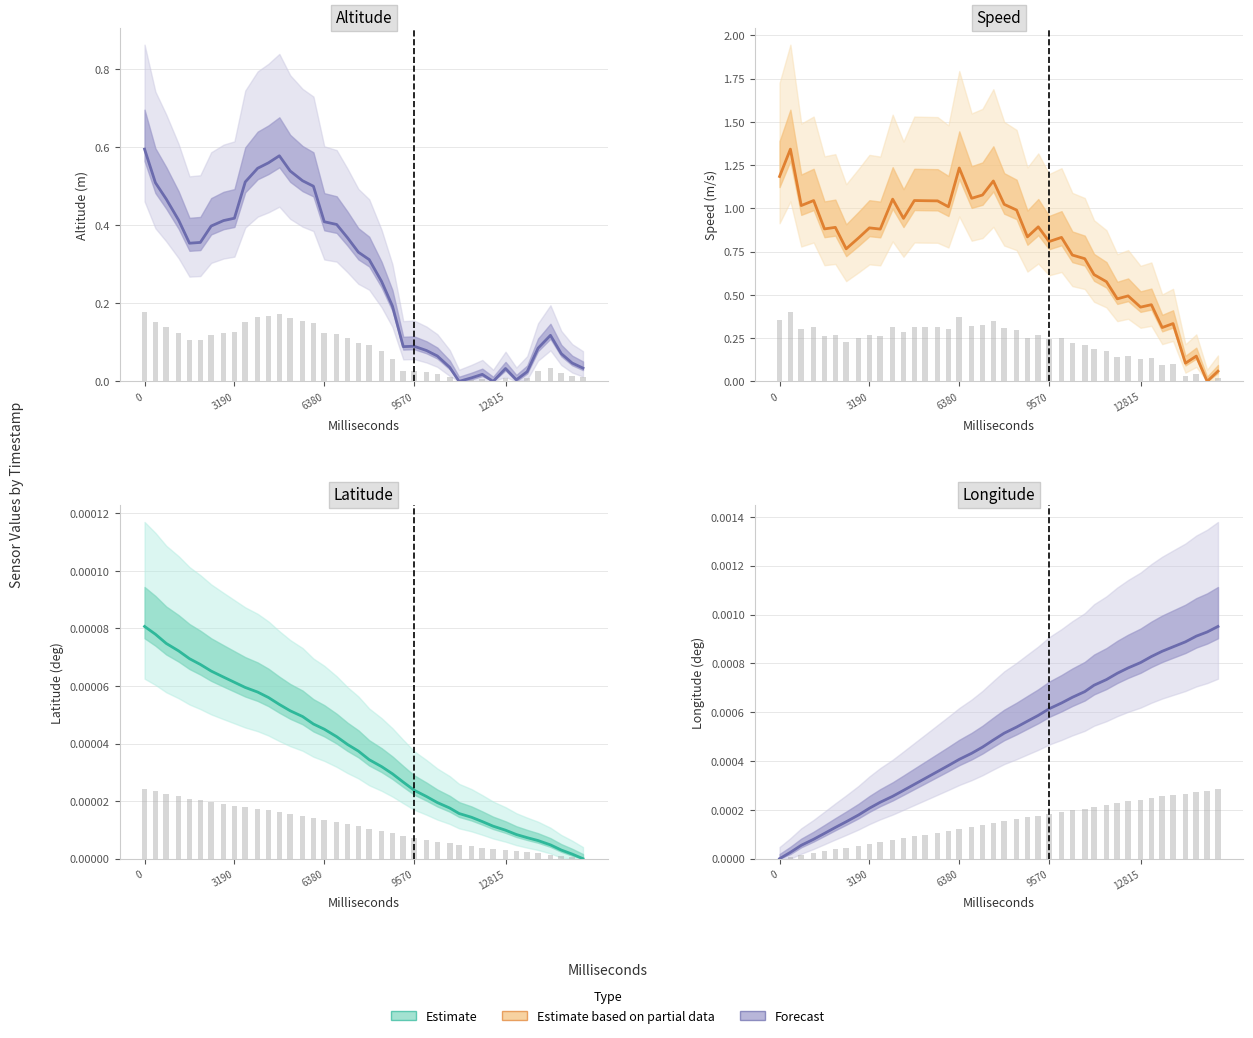

Reading left to right, list all the values displayed in this chart.

Altitude: 0=0.6	385=0.5	770=0.5	1210=0.4	1595=0.4	1980=0.4	2365=0.4	2805=0.4	3190=0.4	3575=0.5	4015=0.5	4400=0.6	4785=0.6	5170=0.5	5610=0.5	5995=0.5	6380=0.4	6820=0.4	7205=0.4	7590=0.3	7975=0.3	8415=0.3	8800=0.2	9185=0.1	9570=0.1	10010=0.1	10395=0.1	10835=0.0	11165=0.0	11605=0.0	11990=0.0	12375=0.0	12815=0.0	13200=0.0	13585=0.0	13970=0.1	14410=0.1	14795=0.1	15180=0.0	15565=0.0
Speed: 0=1.2	385=1.3	770=1.0	1210=1.0	1595=0.9	1980=0.9	2365=0.8	2805=0.8	3190=0.9	3575=0.9	4015=1.1	4400=0.9	4785=1.0	5170=1.0	5610=1.0	5995=1.0	6380=1.2	6820=1.1	7205=1.1	7590=1.2	7975=1.0	8415=1.0	8800=0.8	9185=0.9	9570=0.8	10010=0.8	10395=0.7	10835=0.7	11165=0.6	11605=0.6	11990=0.5	12375=0.5	12815=0.4	13200=0.4	13585=0.3	13970=0.3	14410=0.1	14795=0.1	15180=0.0	15565=0.1
Latitude: 0=0.0	385=0.0	770=0.0	1210=0.0	1595=0.0	1980=0.0	2365=0.0	2805=0.0	3190=0.0	3575=0.0	4015=0.0	4400=0.0	4785=0.0	5170=0.0	5610=0.0	5995=0.0	6380=0.0	6820=0.0	7205=0.0	7590=0.0	7975=0.0	8415=0.0	8800=0.0	9185=0.0	9570=0.0	10010=0.0	10395=0.0	10835=0.0	11165=0.0	11605=0.0	11990=0.0	12375=0.0	12815=0.0	13200=0.0	13585=0.0	13970=0.0	14410=0.0	14795=0.0	15180=0.0	15565=0.0
Longitude: 0=0.0	385=0.0	770=0.0	1210=0.0	1595=0.0	1980=0.0	2365=0.0	2805=0.0	3190=0.0	3575=0.0	4015=0.0	4400=0.0	4785=0.0	5170=0.0	5610=0.0	5995=0.0	6380=0.0	6820=0.0	7205=0.0	7590=0.0	7975=0.0	8415=0.0	8800=0.0	9185=0.0	9570=0.0	10010=0.0	10395=0.0	10835=0.0	11165=0.0	11605=0.0	11990=0.0	12375=0.0	12815=0.0	13200=0.0	13585=0.0	13970=0.0	14410=0.0	14795=0.0	15180=0.0	15565=0.0